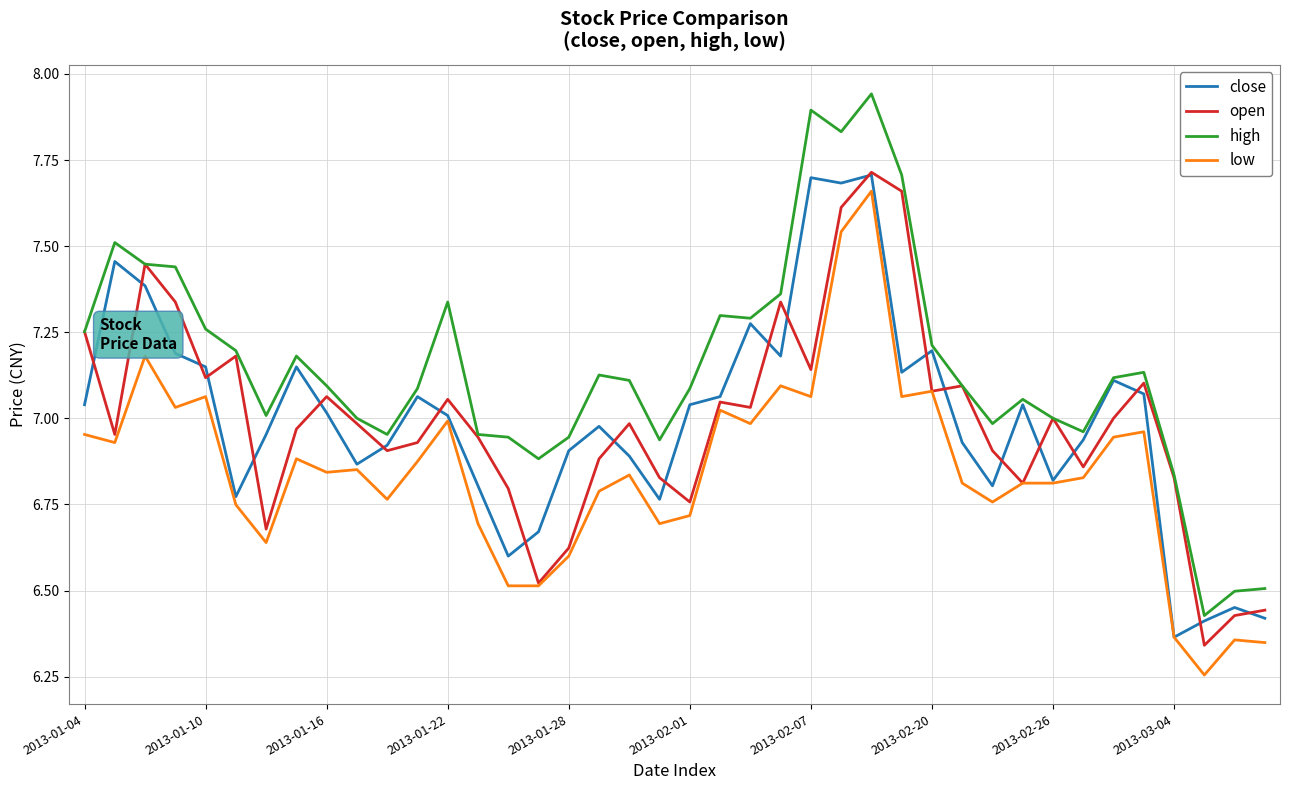

Which series has the largest range (max minus min)?

high